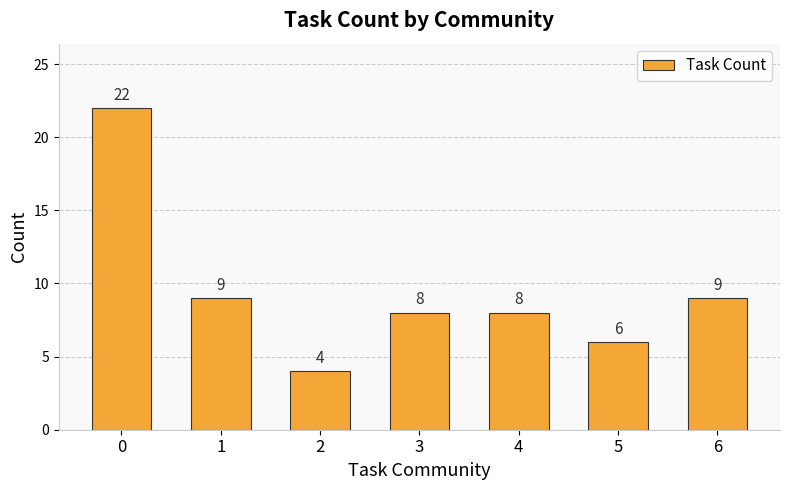

What is the greatest value displayed?

22